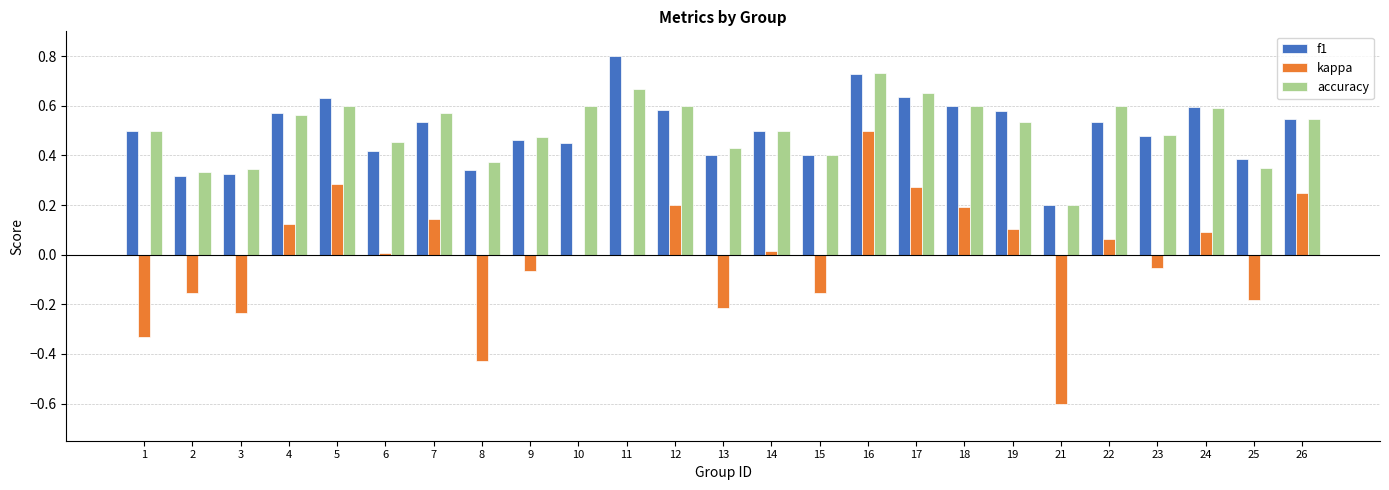

Which series changed the most between 2 and 26?

kappa